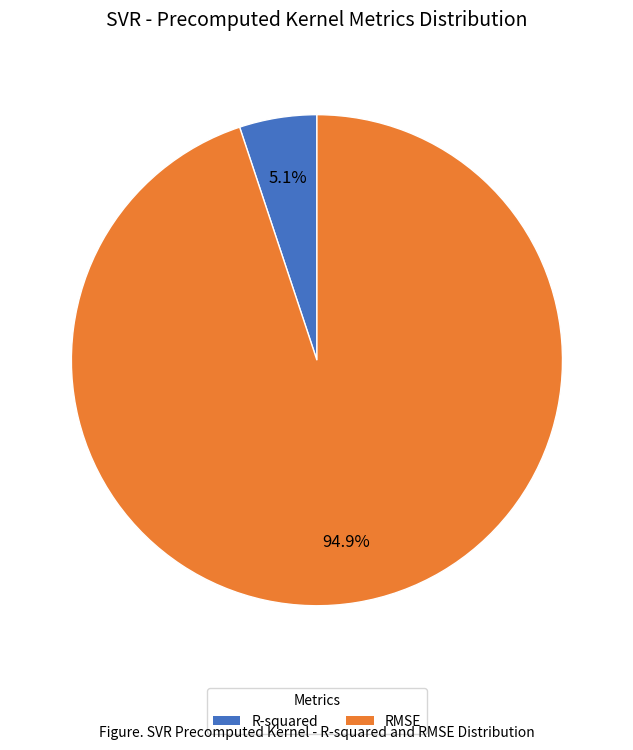

Is the sum of R-squared and RMSE greater than half?

Yes